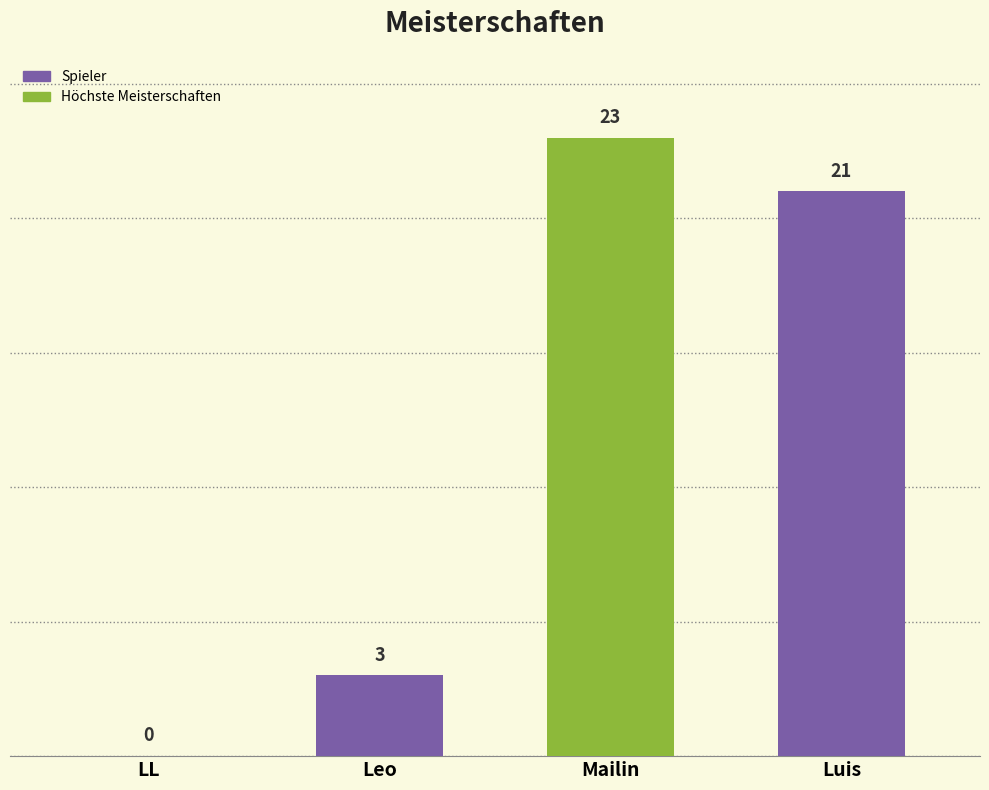

The chart shows a value of 0 at LL. True or false?

True